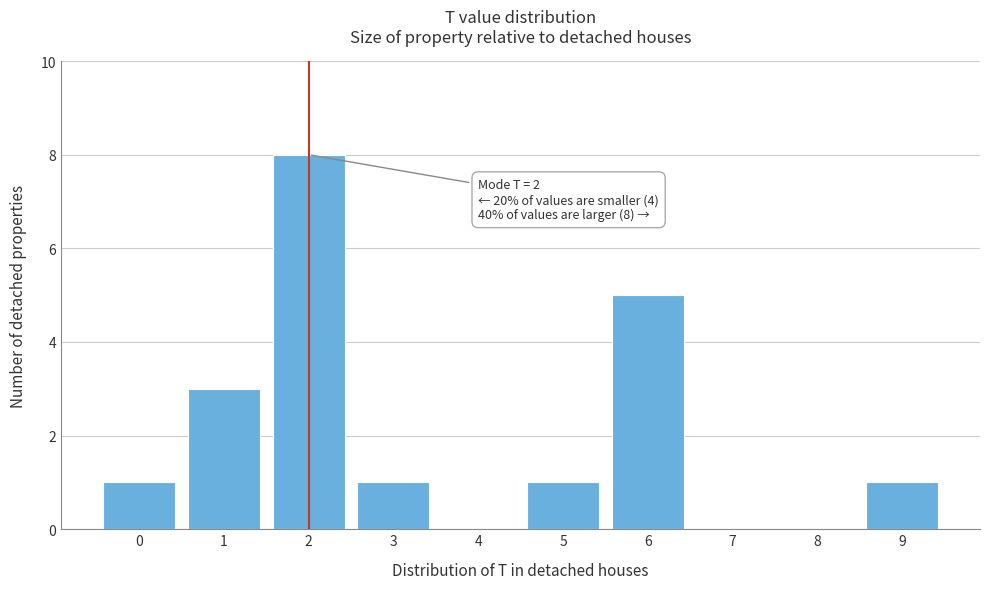

Over which range of the x-axis is the bar tallest?

1.5 to 2.5